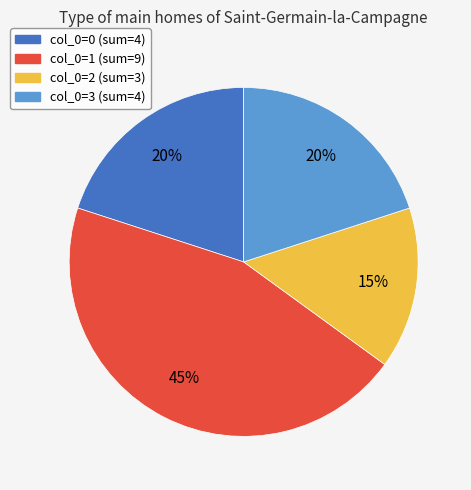

Is there a majority slice in this chart?

No